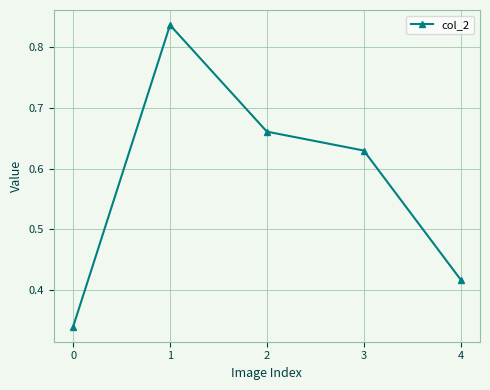

List the labels in order of value, largest first.

1, 2, 3, 4, 0